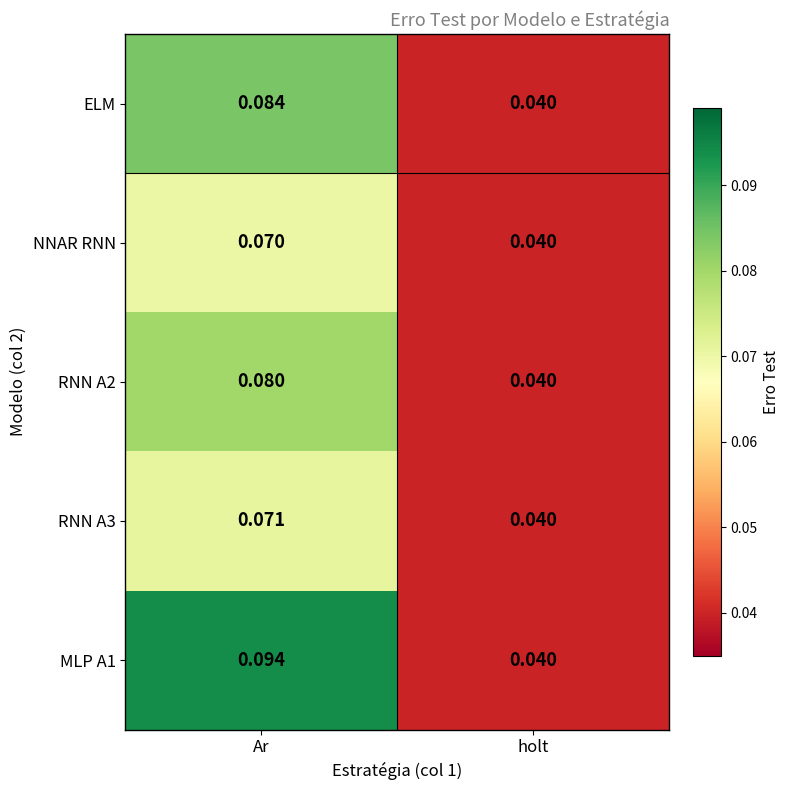

Which category has the highest value in the MLP A1 series?

Ar